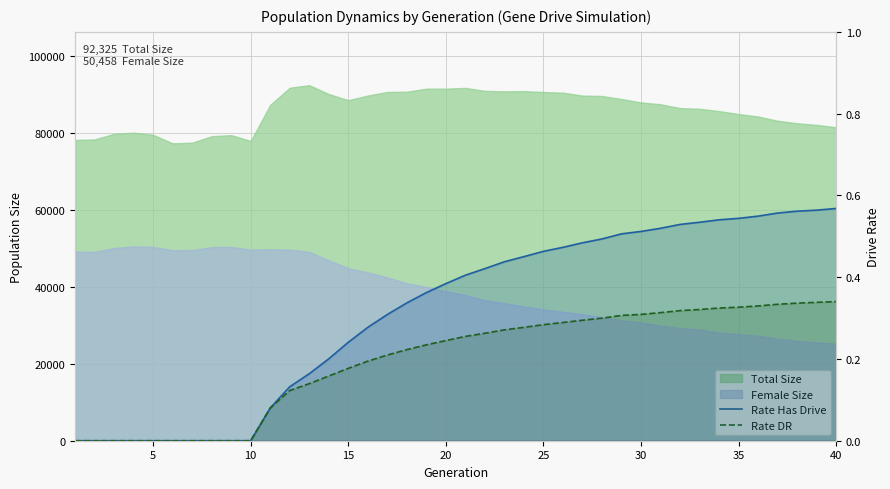

What is the sum of all Rate DR values?

7.9